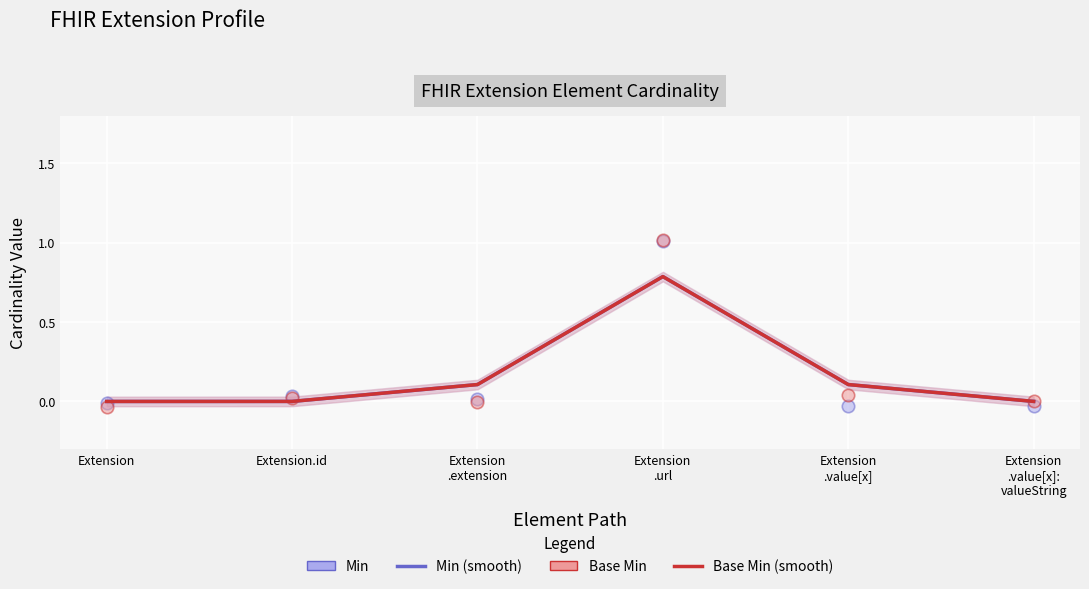

At how many categories does at least one series exceed 0?

5